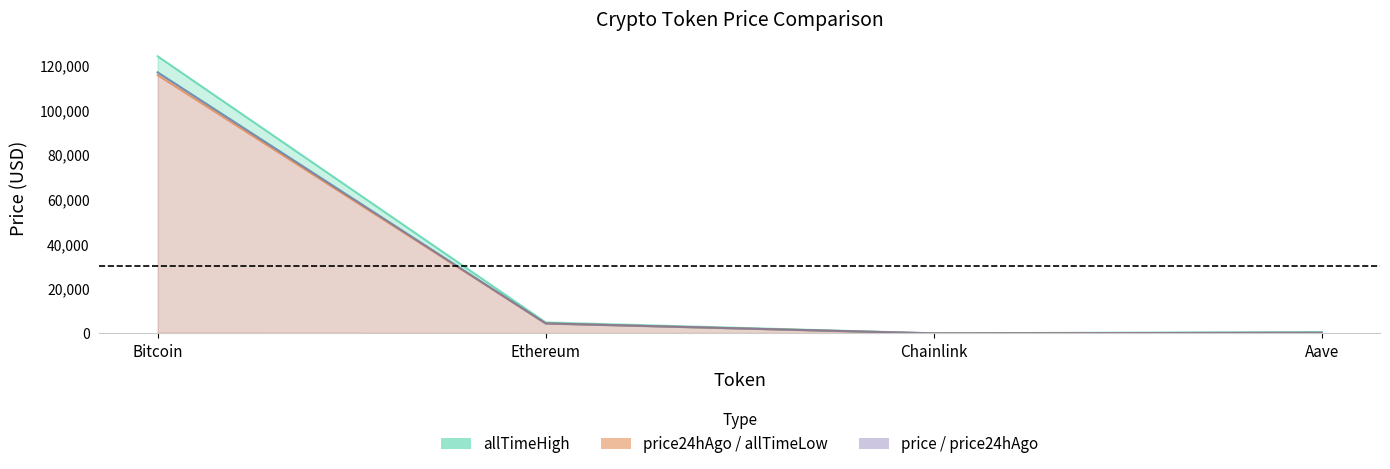

Rank the categories by allTimeHigh value from lowest to highest.

Chainlink, Aave, Ethereum, Bitcoin